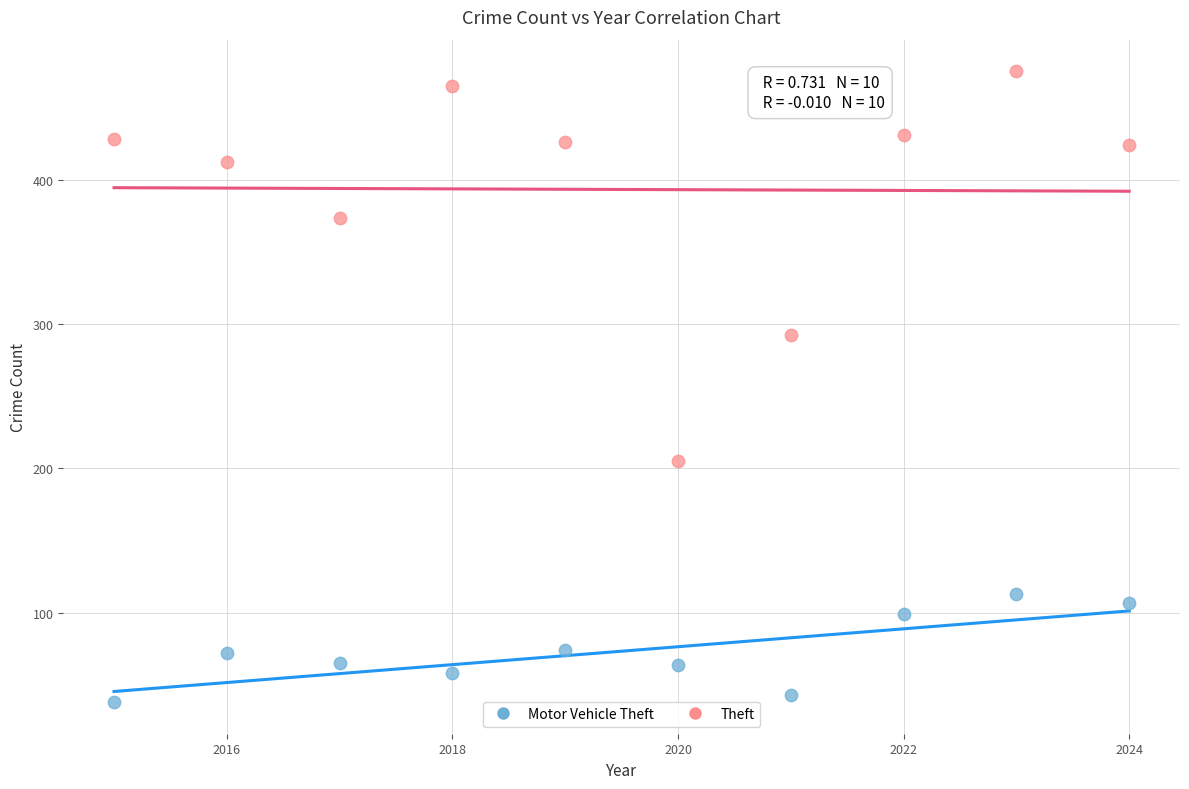

In the Theft series, what Y value is closest to 340?

373